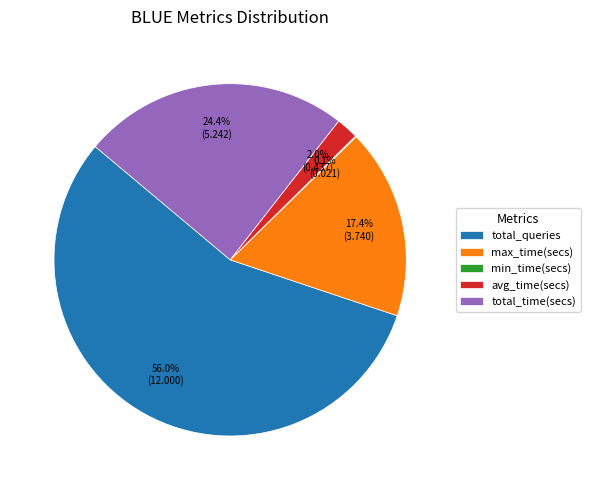

Is total_queries the majority of the pie?

Yes